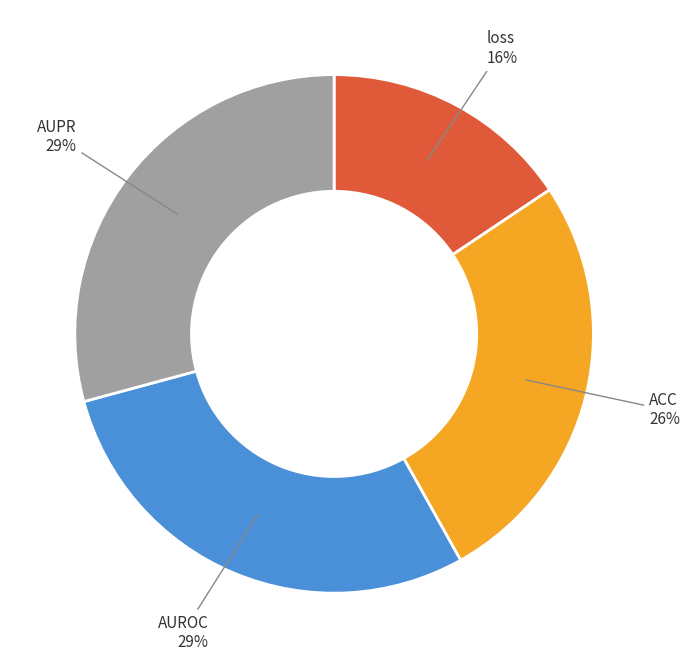

Count the number of slices in the pie.

4